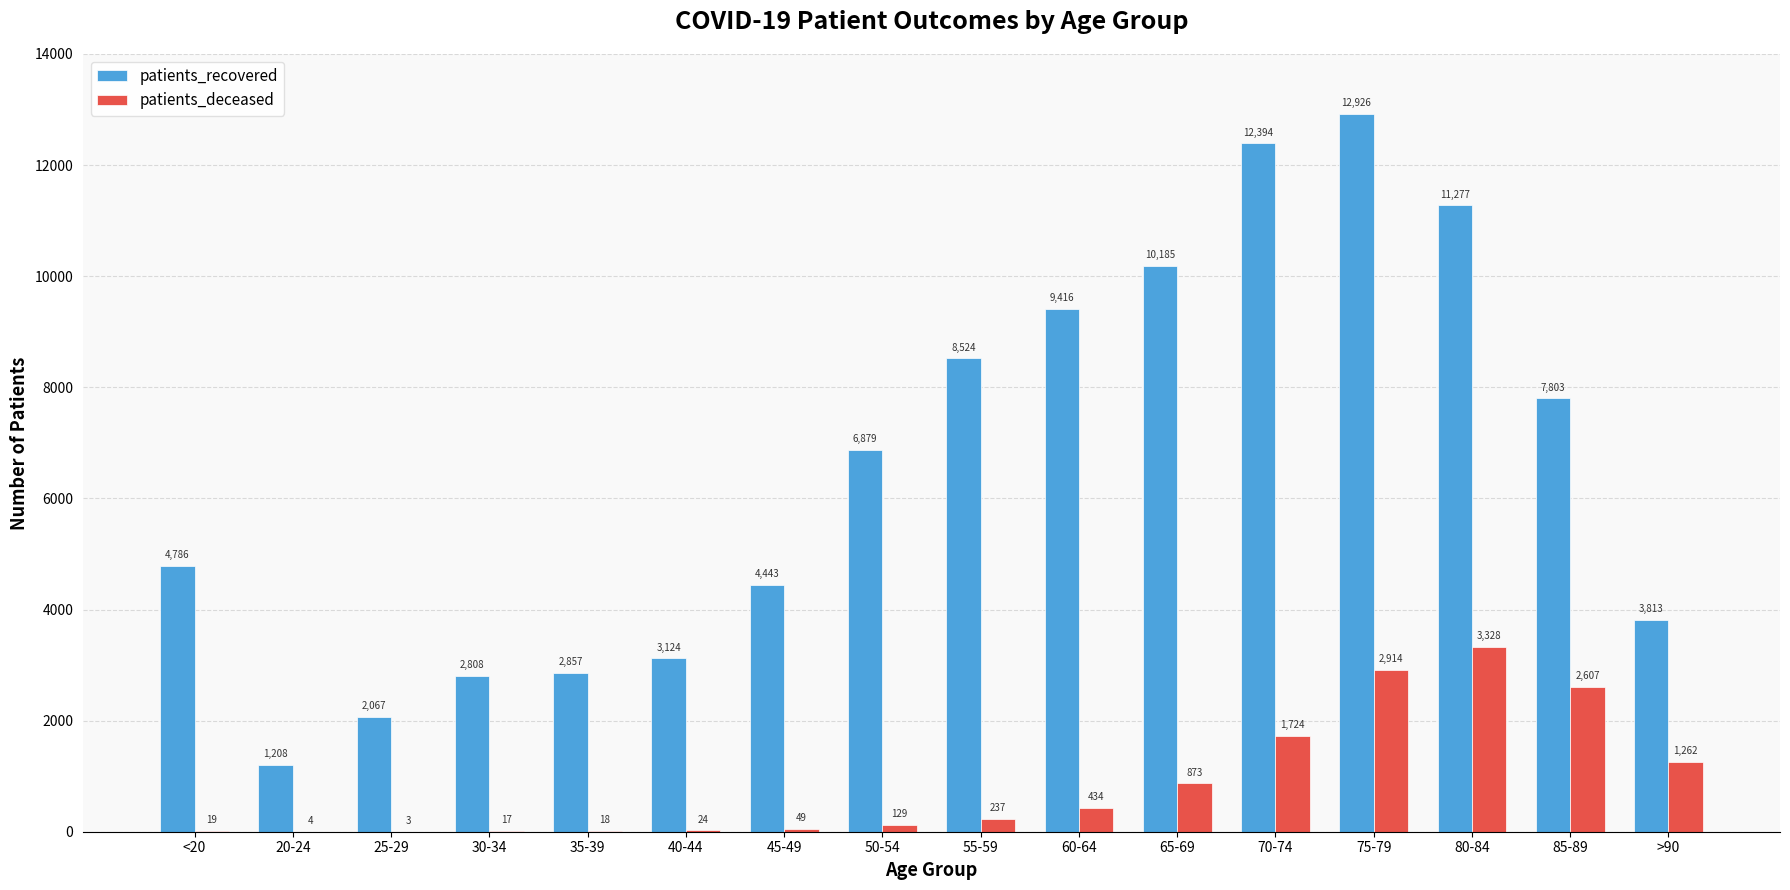

Which series has the largest range (max minus min)?

patients_recovered